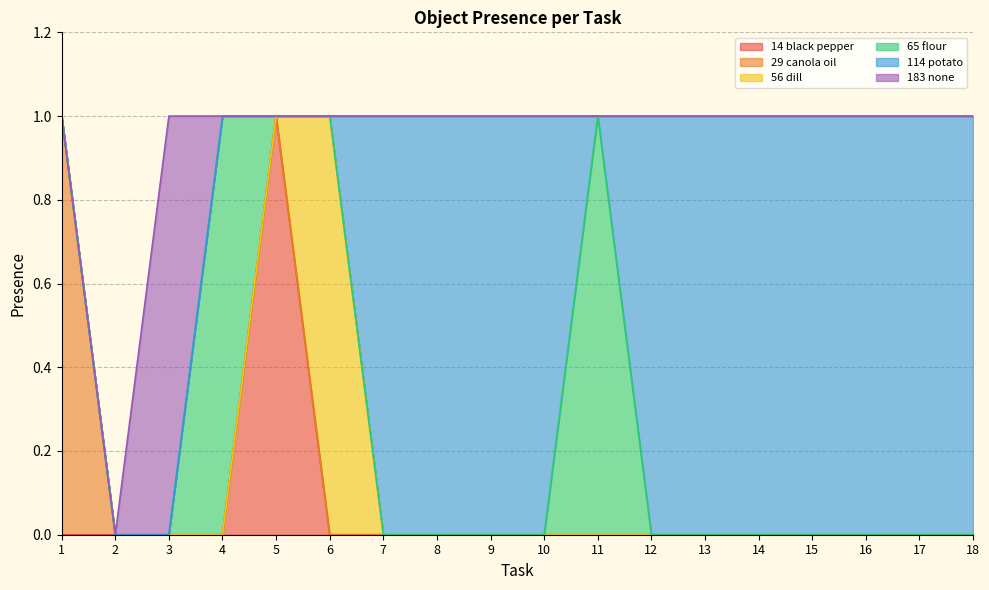

Rank the series at 2 from lowest to highest value.

Object_14_black pepper, Object_29_canola oil, Object_56_dill, Object_65_flour, Object_114_potato, Object_183_none